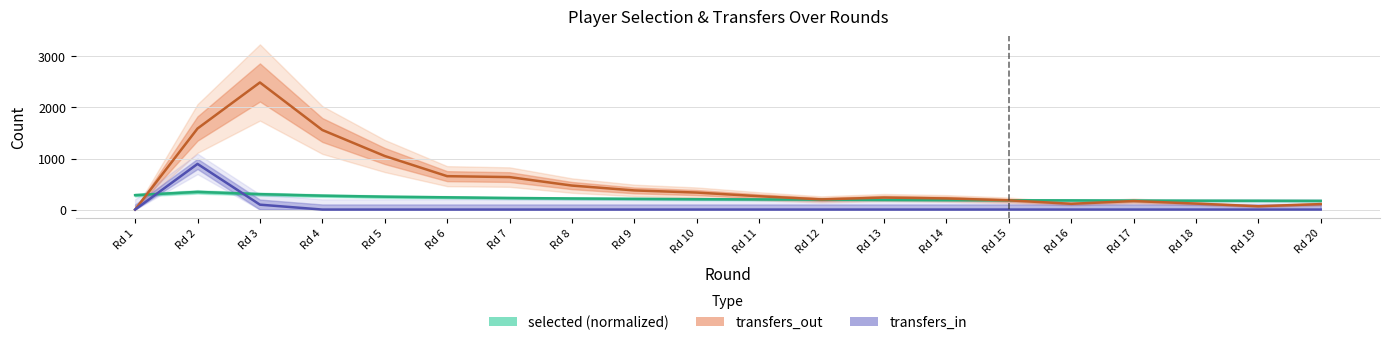

List the labels in order of transfers_in value, largest first.

Rd 2, Rd 3, Rd 1, Rd 4, Rd 5, Rd 6, Rd 7, Rd 8, Rd 9, Rd 10, Rd 11, Rd 12, Rd 13, Rd 14, Rd 15, Rd 16, Rd 17, Rd 18, Rd 19, Rd 20